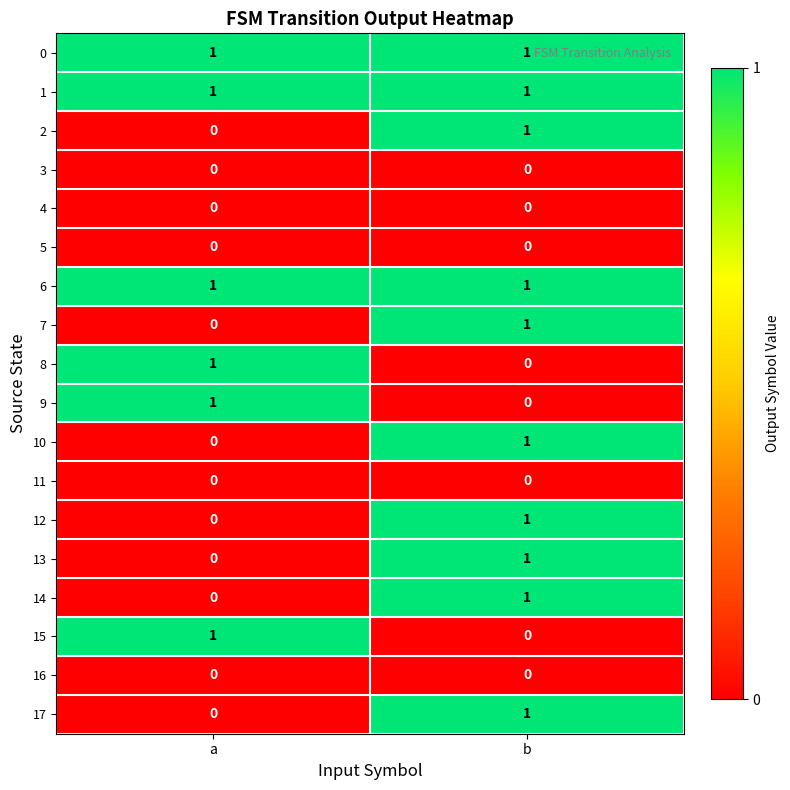

Where is 10 nearest to the value 0?

a